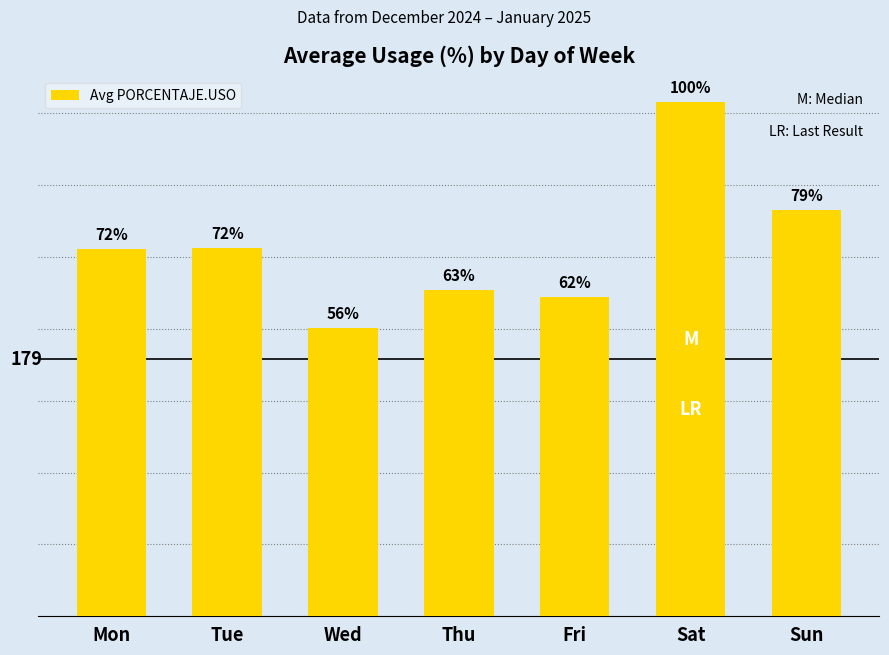

What is the value of the 6th bar from the left?

357.9